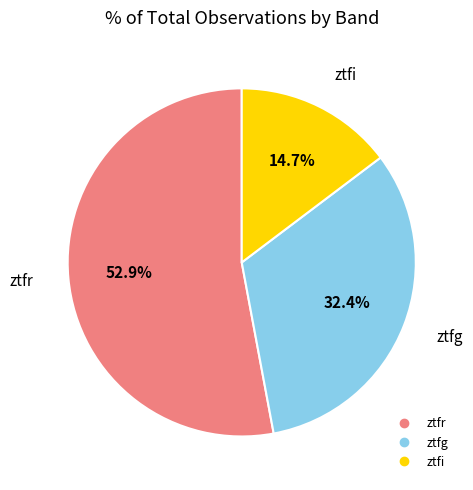

Which has a higher value, ztfr or ztfi?

ztfr